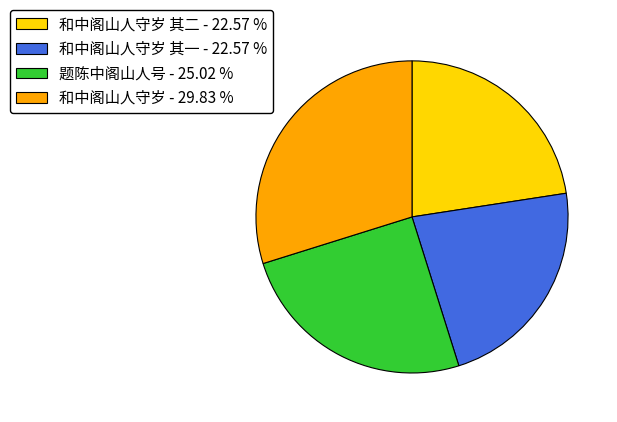

Combined, do 和中阁山人守岁 其二 - 22.57 % and 和中阁山人守岁 - 29.83 % account for over 50%?

Yes